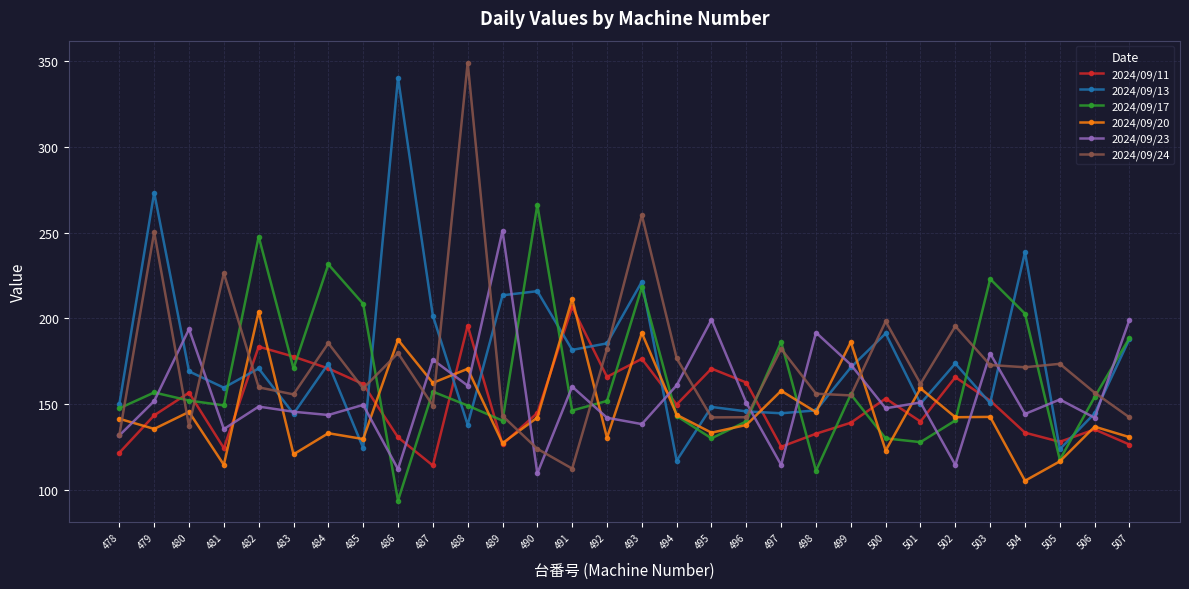

The value of 2024/09/11 at 495 is 272.9. True or false?

False